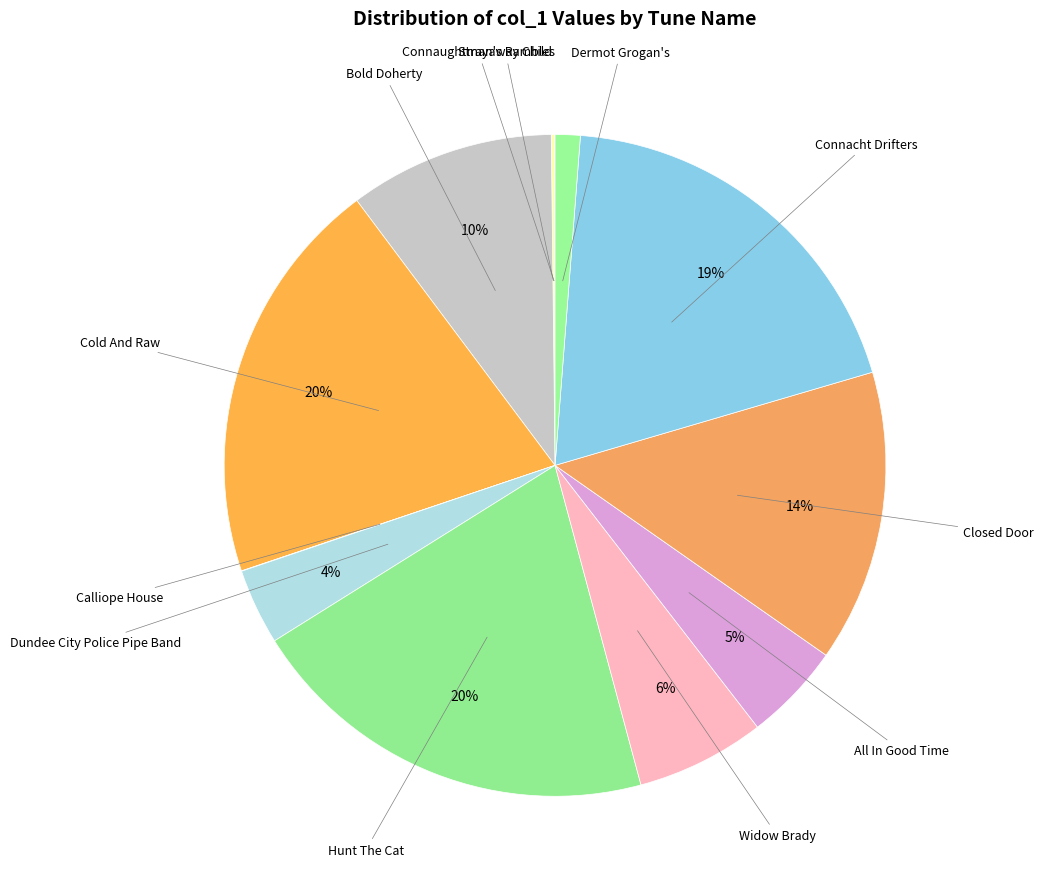

Rank the categories by value from lowest to highest.

Calliope House, Connaughtman's Rambles, Strayaway Child, Dermot Grogan's, Dundee City Police Pipe Band, All In Good Time, Widow Brady, Bold Doherty, Closed Door, Connacht Drifters, Cold And Raw, Hunt The Cat